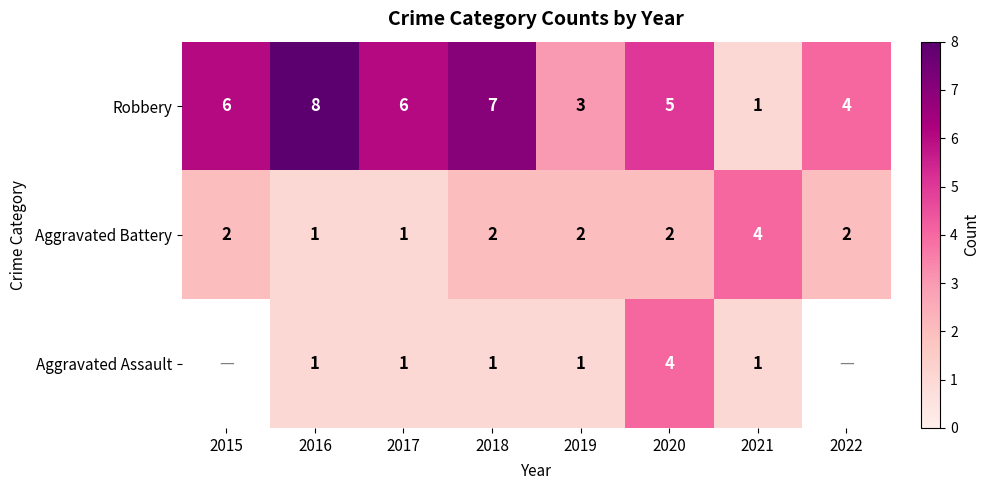

Count the number of categories in the chart.

8